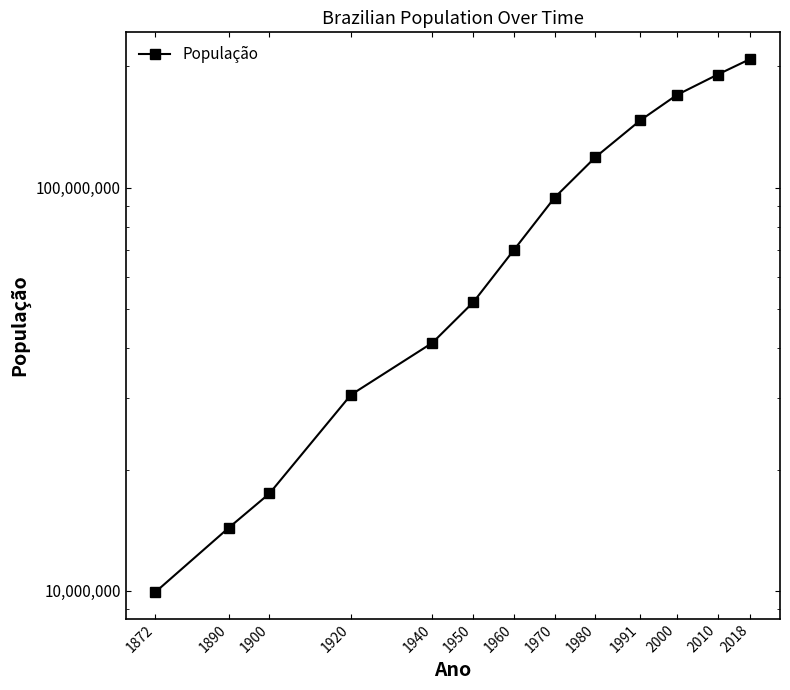

What is the sum of all values?

1164976715